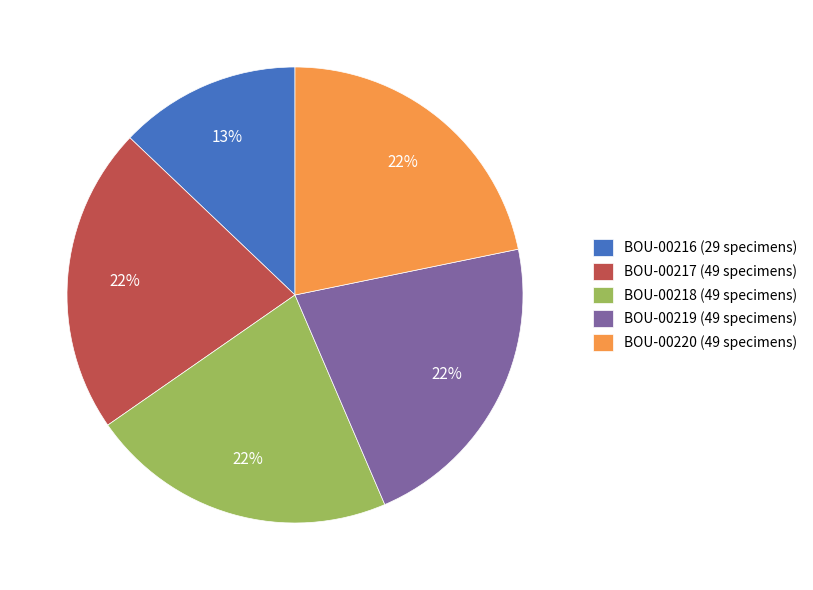

To the nearest percent, what is the average slice percentage?

20%